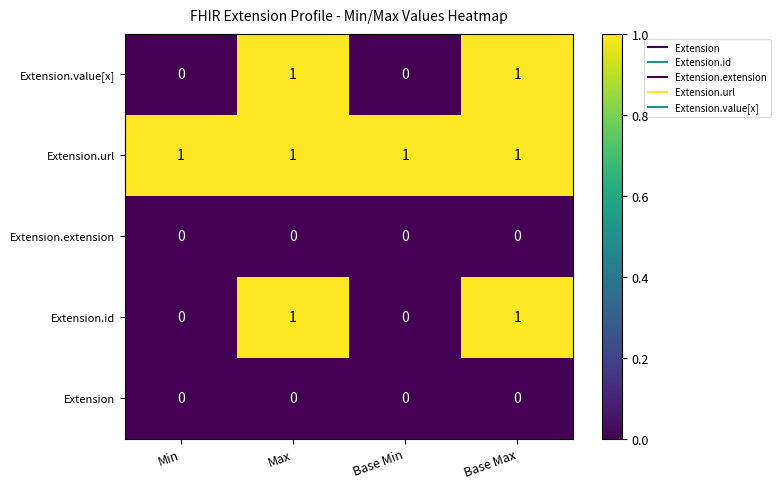

Which series has the largest total across all categories?

Extension.url